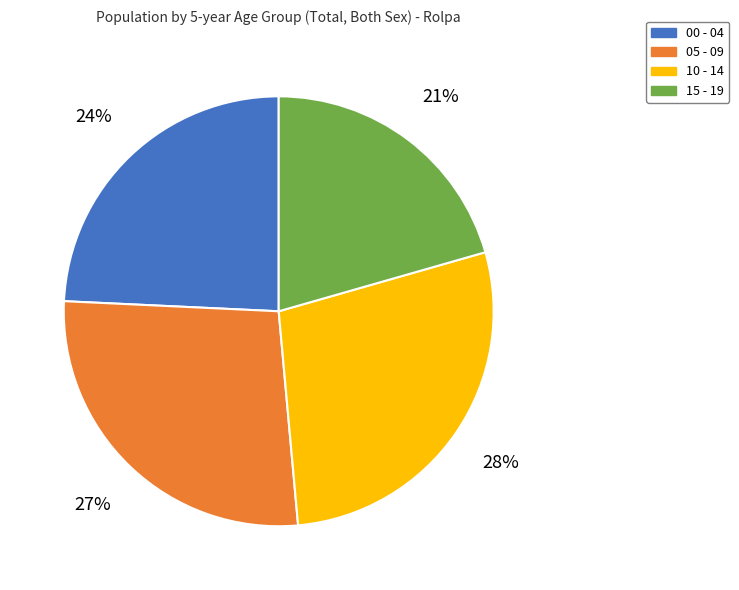

Is it true that 15 - 19 is 35% of the pie?

False